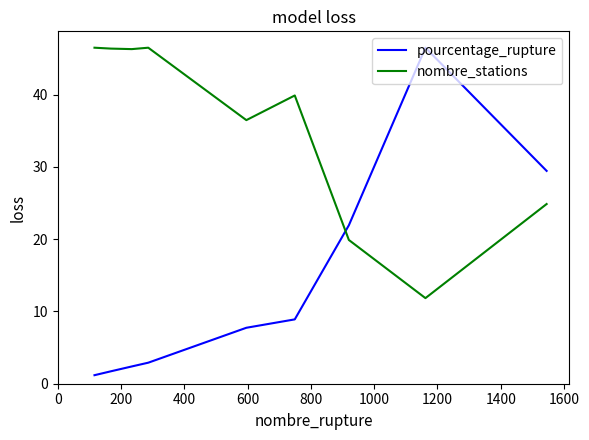

Which series has the largest total across all categories?

nombre_stations